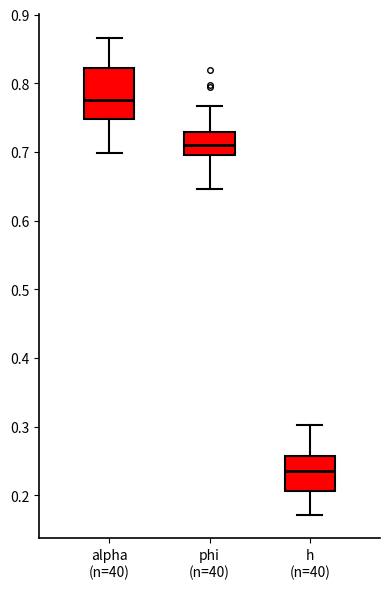

Which box's median line is the highest?

alpha (n=40)